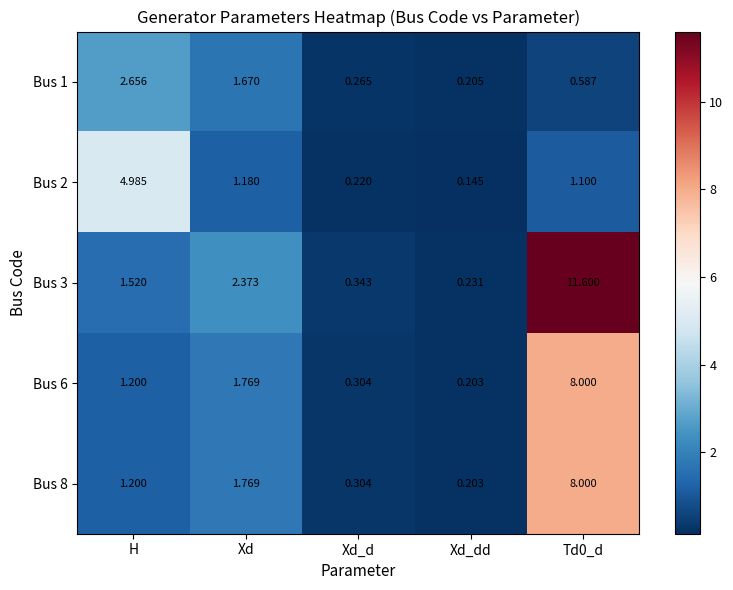

At which category does the chart reach its minimum across all series?

Xd_dd